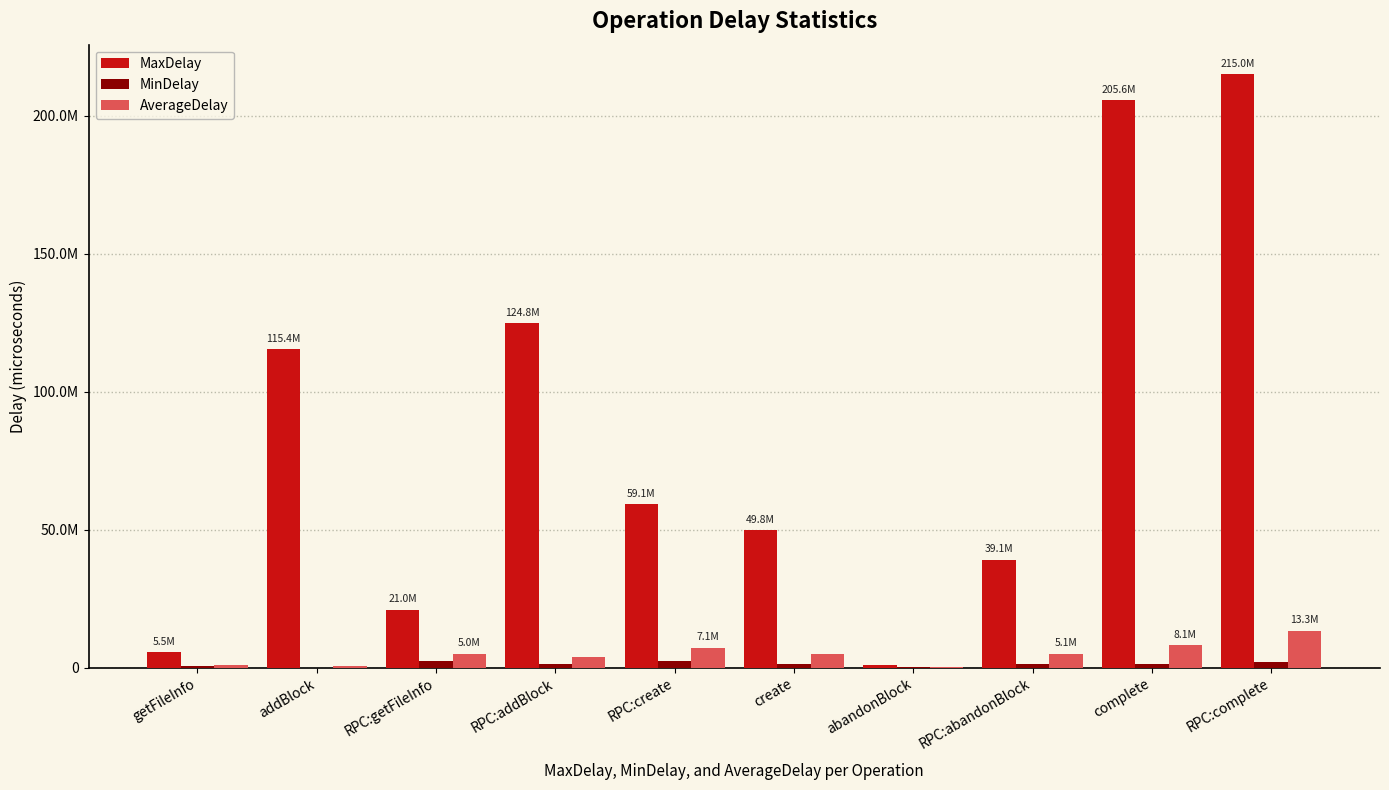

Is the value of MinDelay at RPC:getFileInfo greater than the value of AverageDelay at RPC:abandonBlock?

No